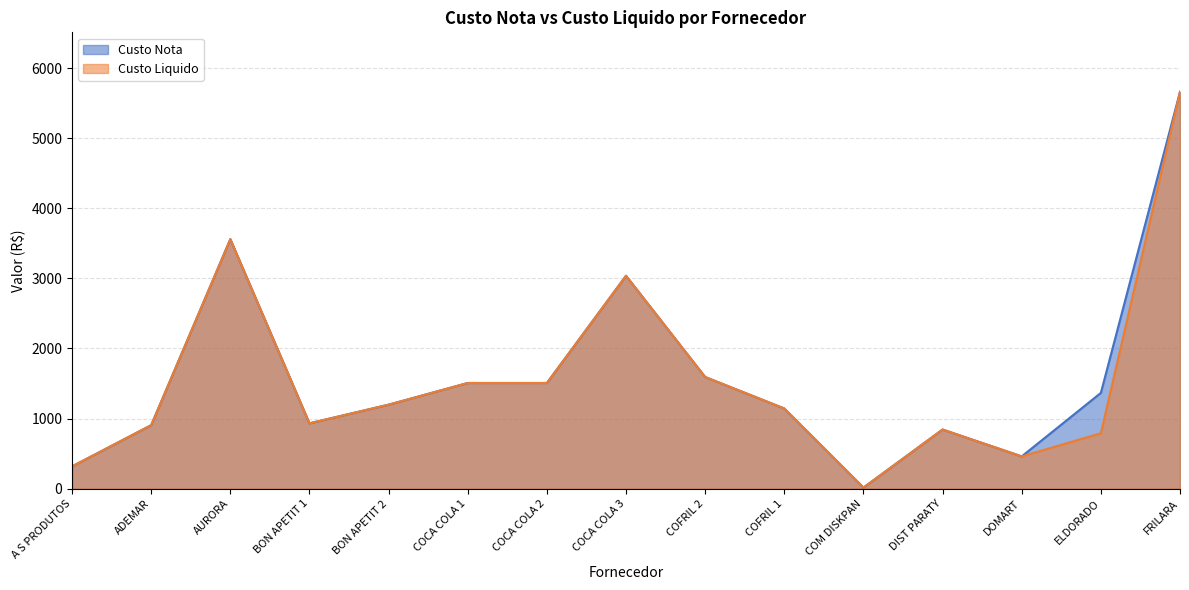

Reading left to right, extract all data points from this chart.

Custo Nota: 317.6	906.0	3559.5	932.4	1198.2	1507.4	1507.4	3037.1	1592.8	1143.8	15.3	843.7	460.5	1366.4	5660.4
Custo Liquido: 317.6	906.0	3559.5	932.4	1198.2	1507.4	1507.4	3037.1	1592.8	1143.8	15.3	843.7	460.5	790.5	5660.4